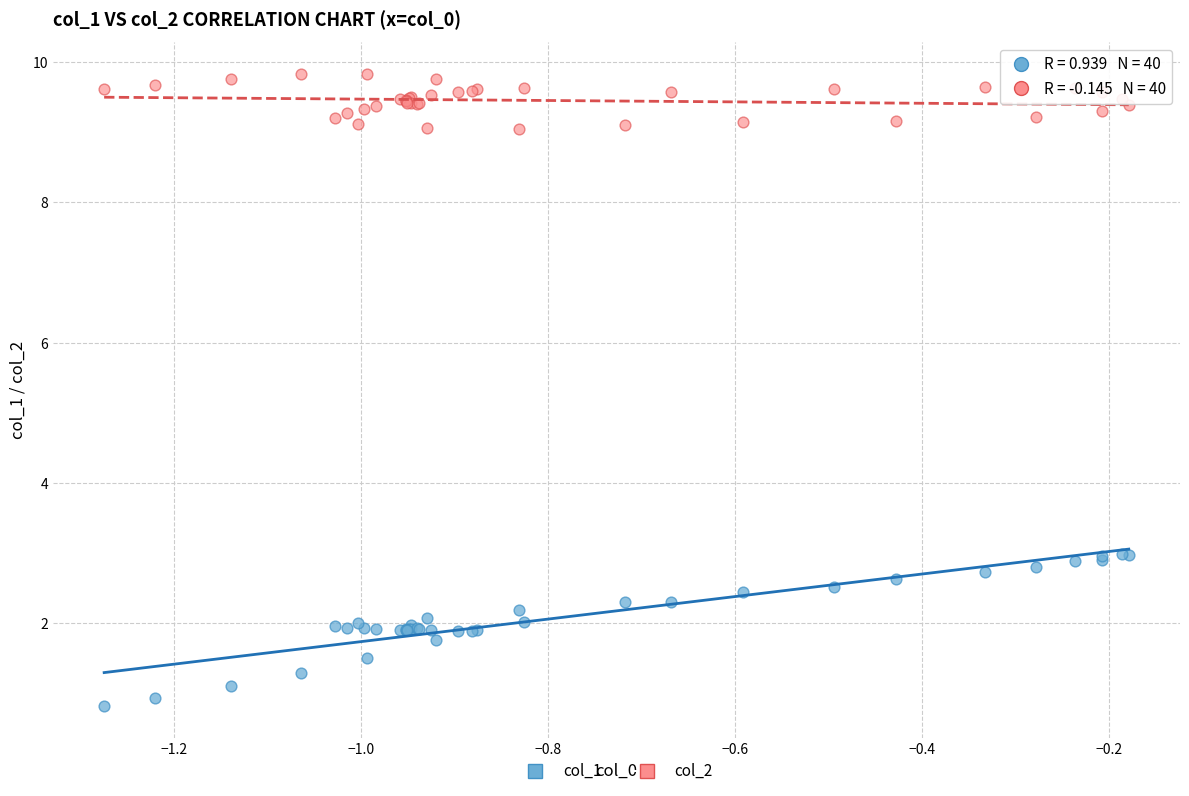

What is the X range (max minus min) for the scatter plot?

1.1